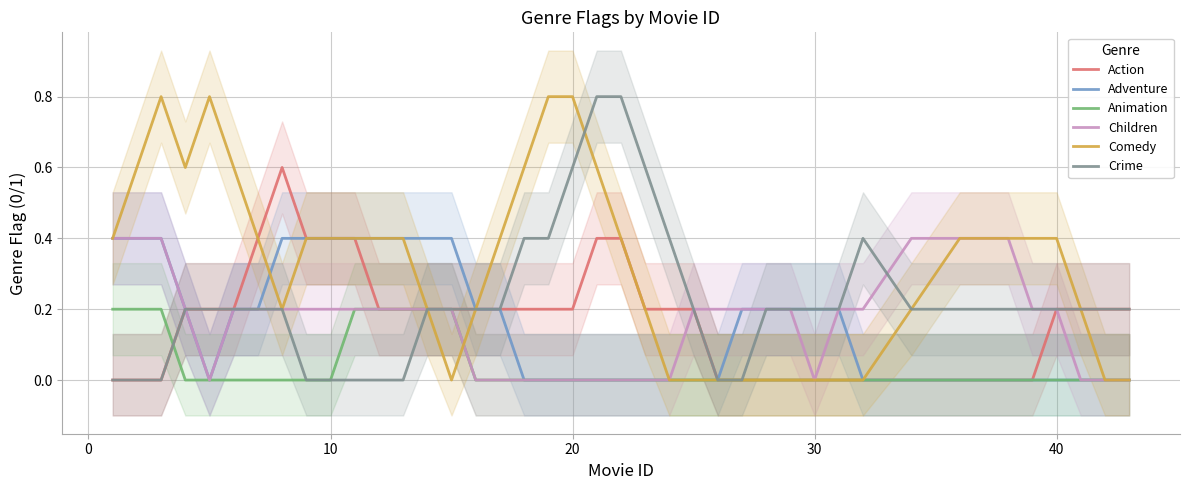

What is the highest value of the Action series?

0.6